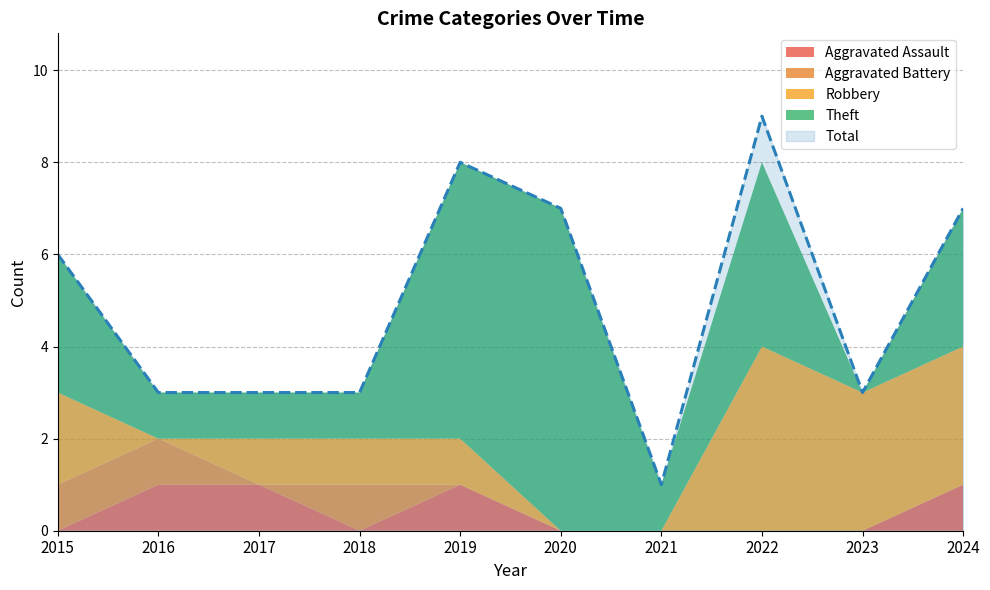

Is it true that Total equals 2 at 2016?

False